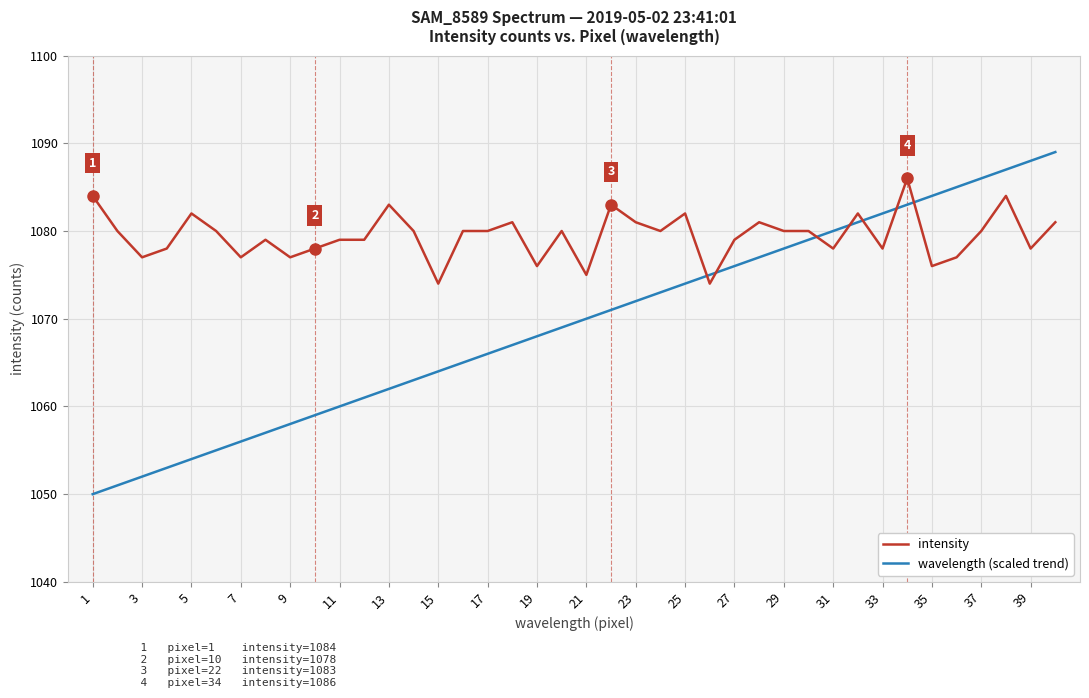

Does the chart have visible grid lines?

Yes